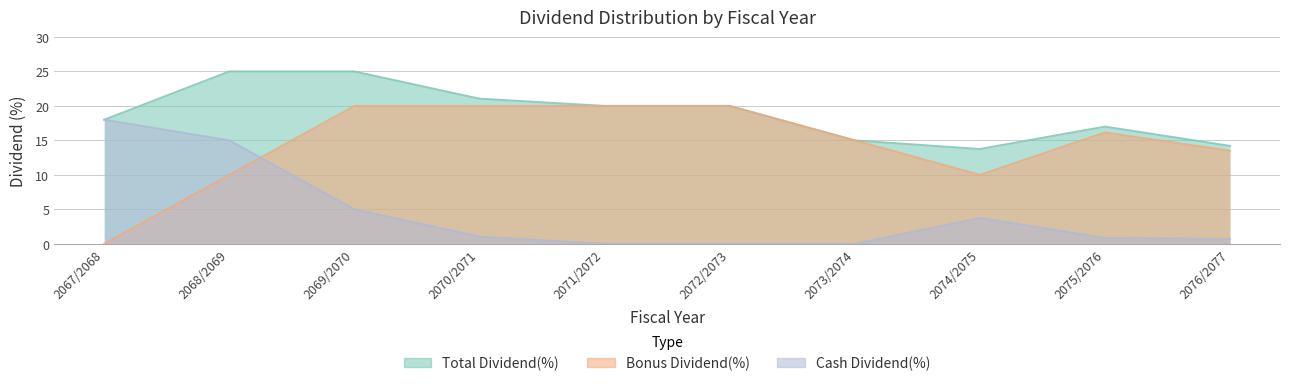

What is the average value of the Bonus Dividend(%) series?

14.5